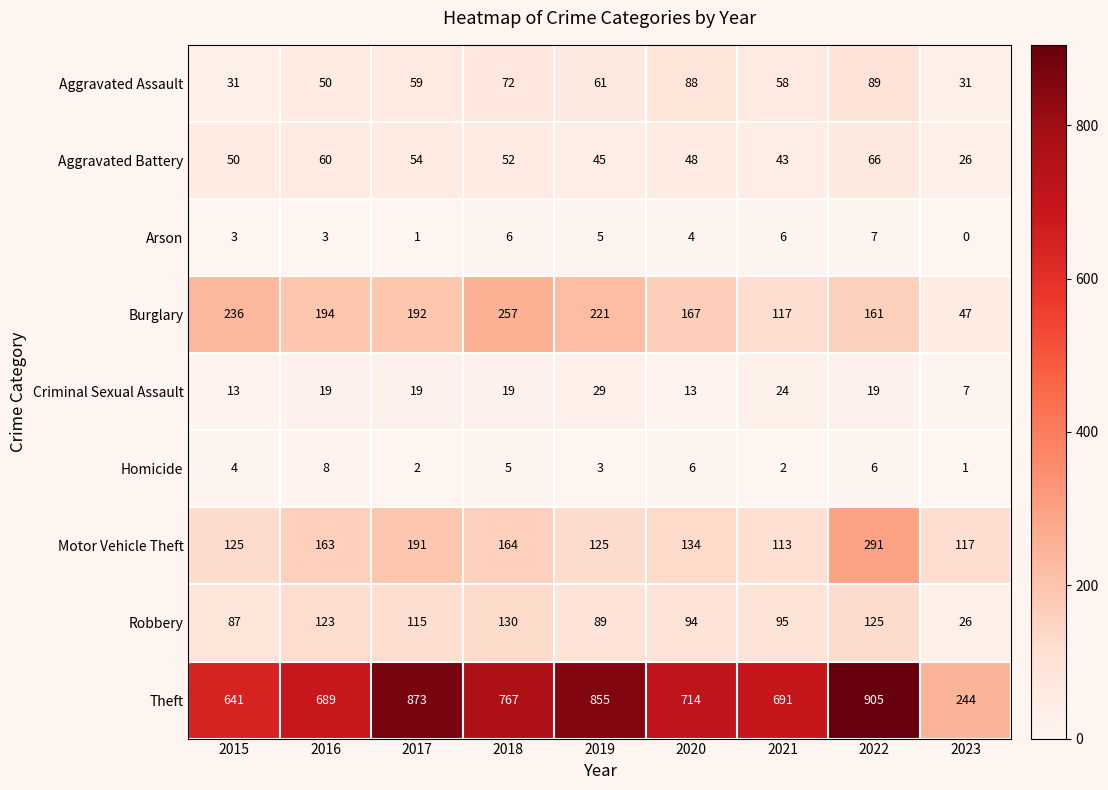

Between 2015 and 2023, which series saw the biggest shift?

Theft